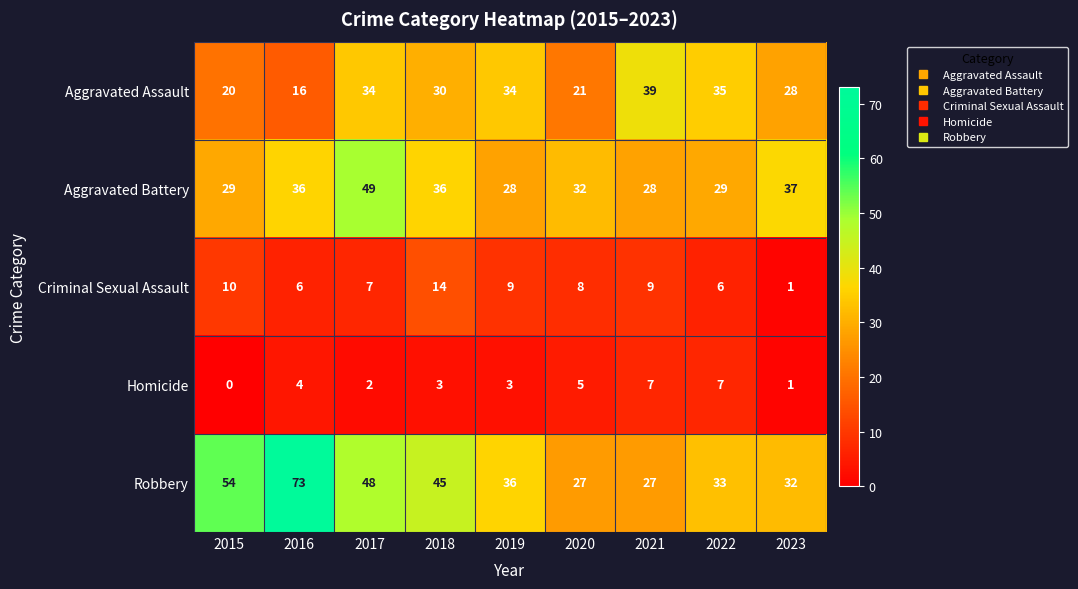

How many series are shown in this chart?

5